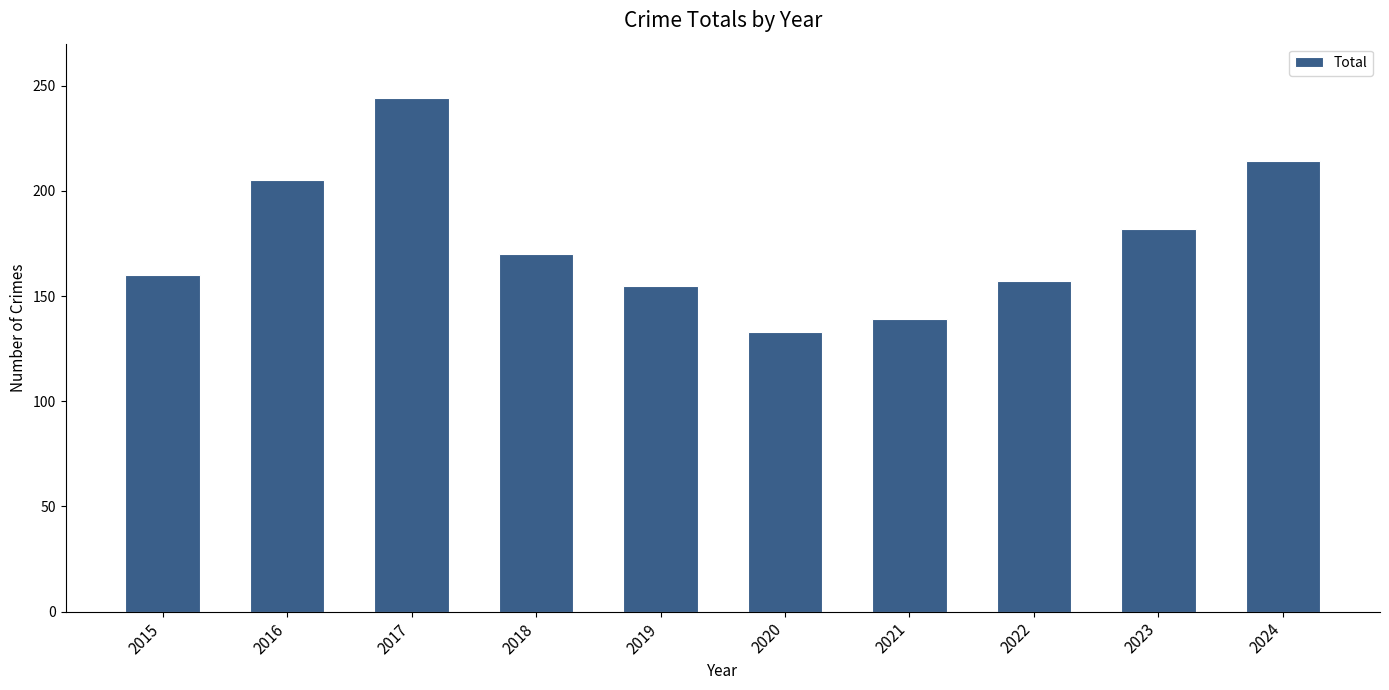

At which label is the value closest to 188?

2023